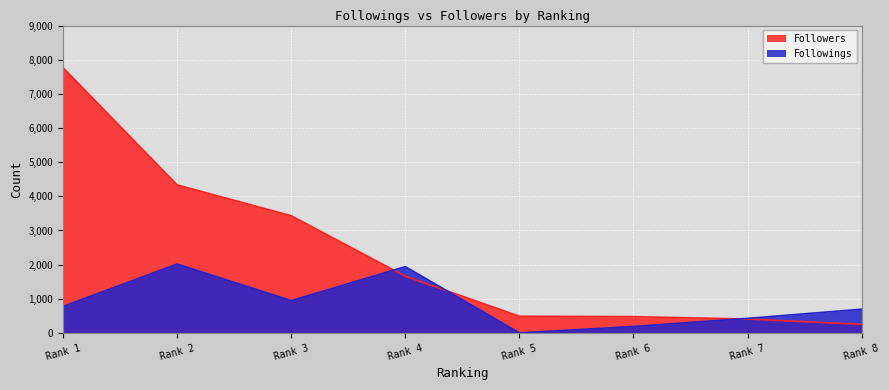

The Followers series shows 721 at Rank 7. True or false?

False